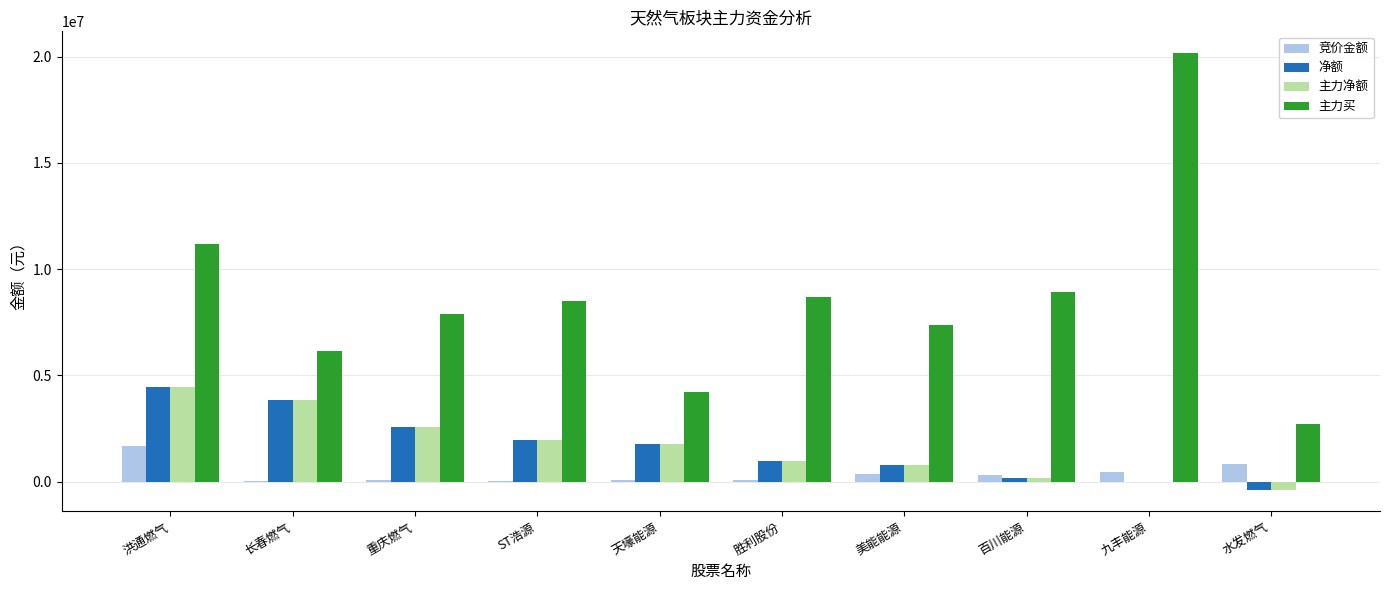

How many series are shown in this chart?

4